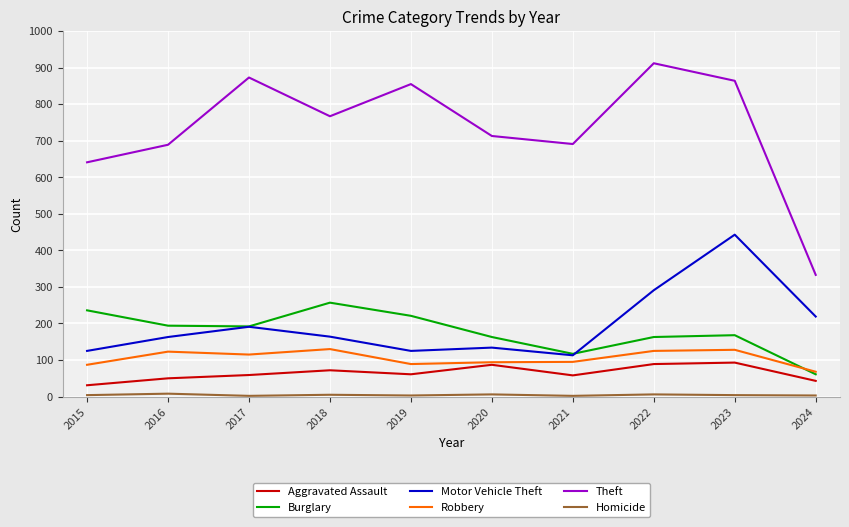

True or false: Aggravated Assault and Motor Vehicle Theft cross at least once.

False